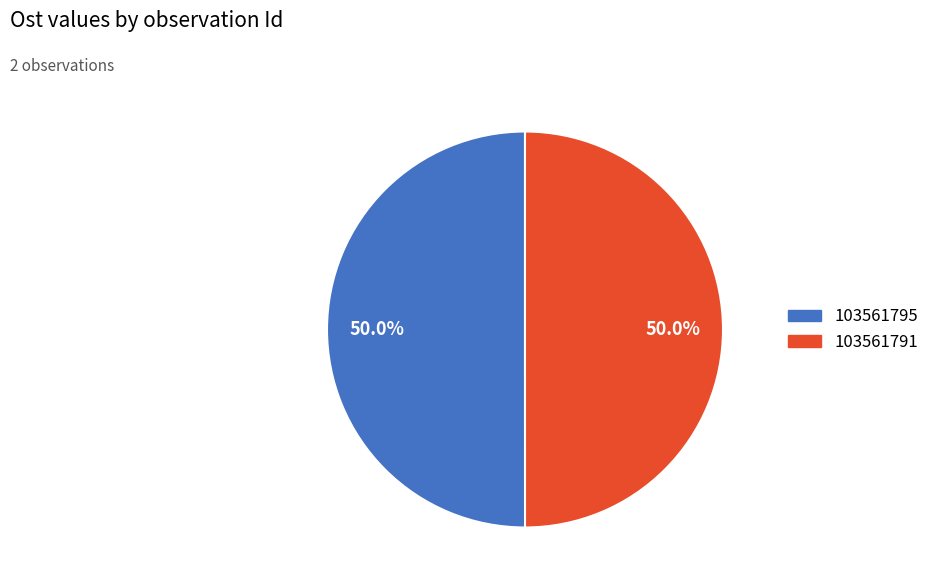

What is the total percentage of 103561795 and 103561791?

100.0%